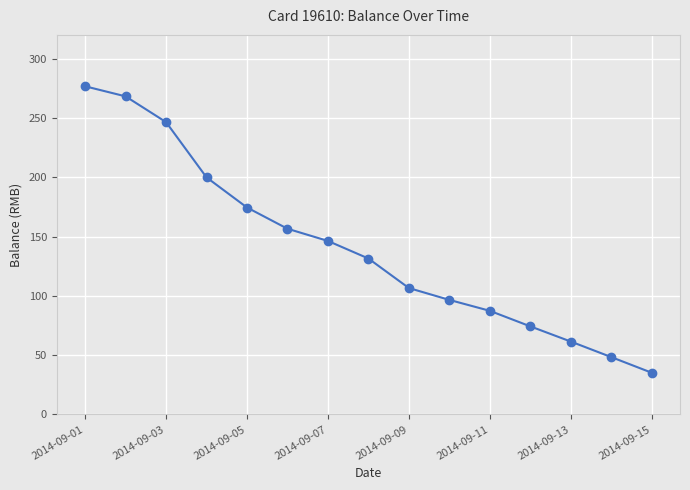

What is the value of the 12th point from the left?

74.3